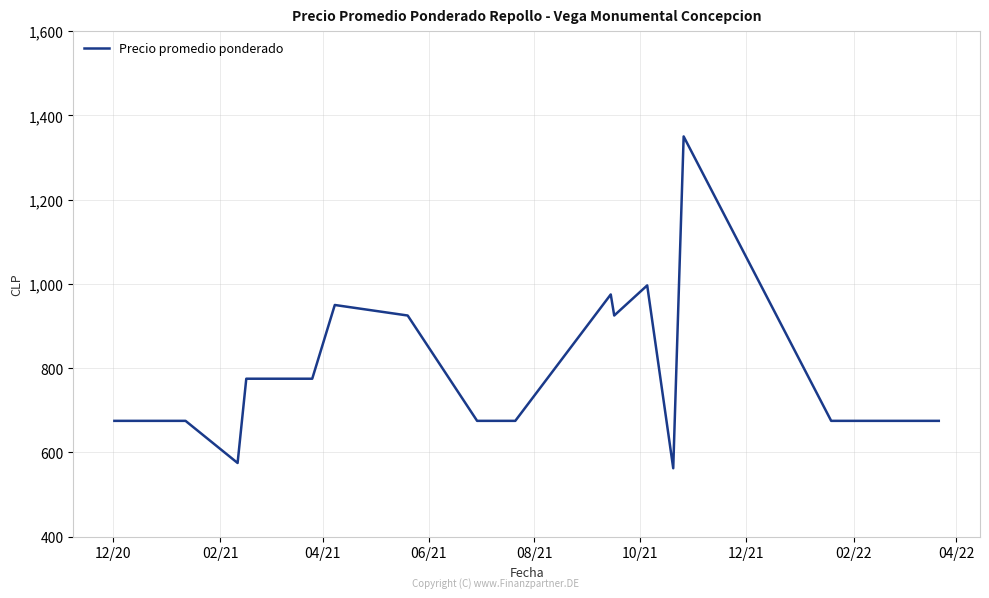

What is the smallest value displayed?

562.5